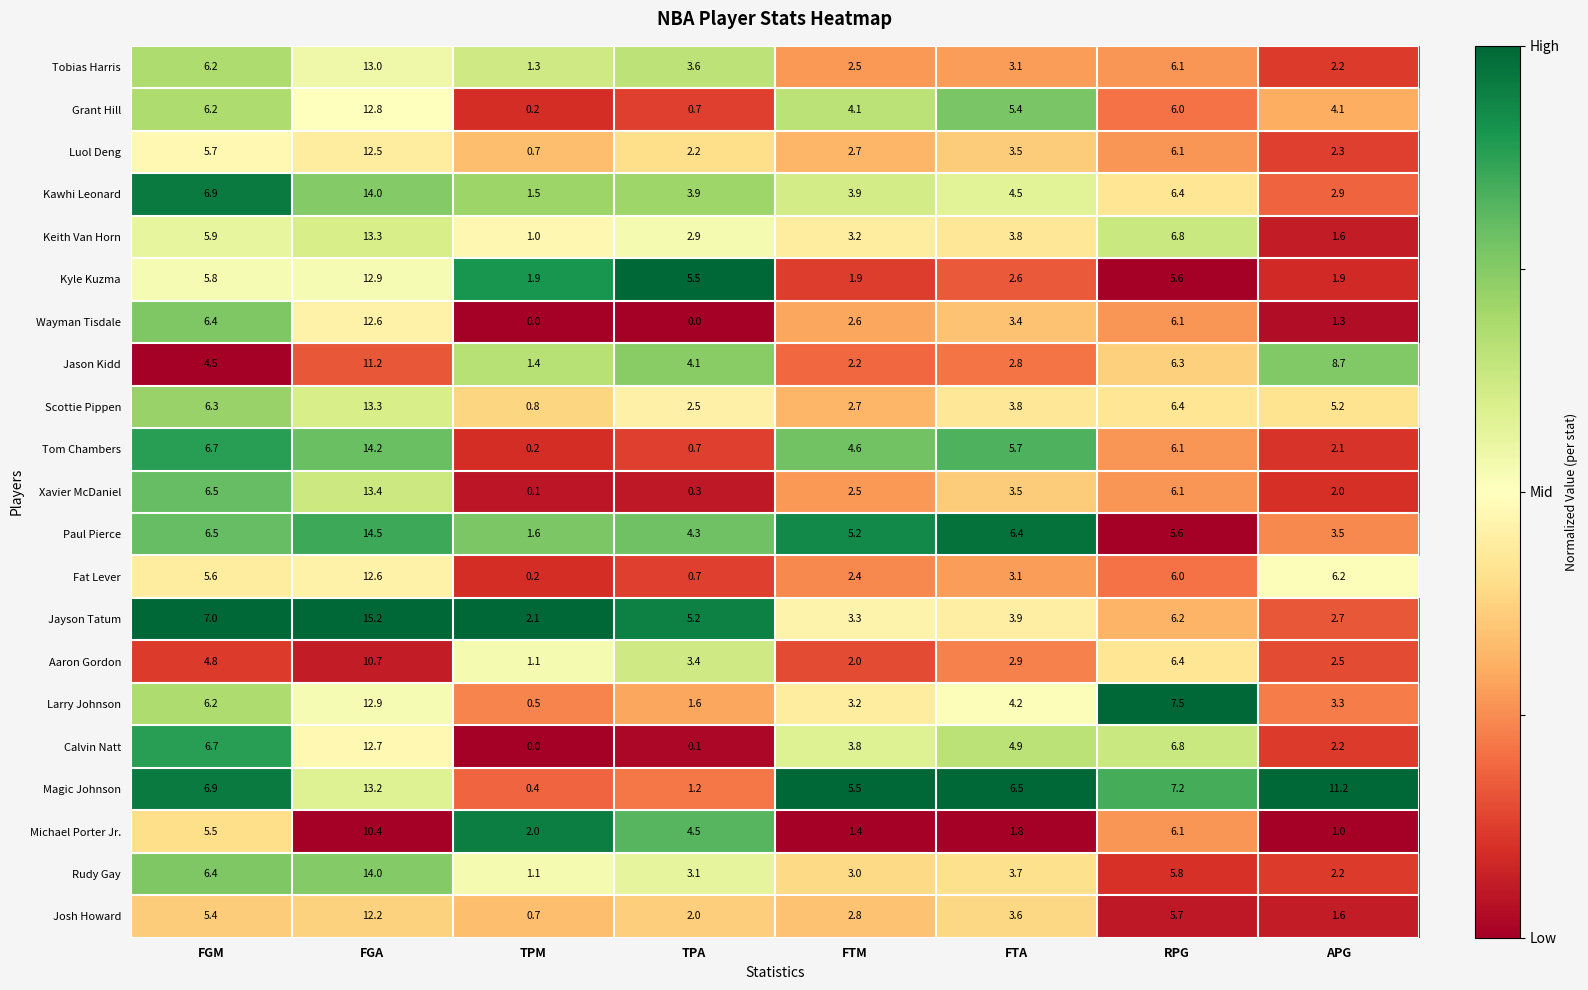

What is the average value of the Tobias Harris series?

4.8